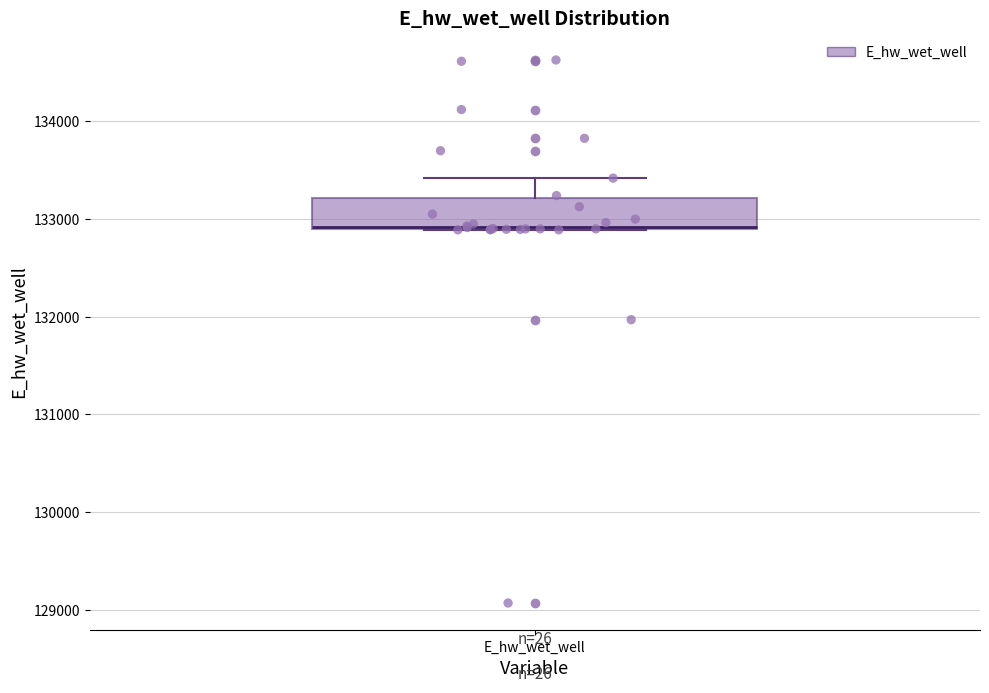

Transcribe this box plot: give where the median line is, the range the box spans, and where the two whiskers end, as read against the y-axis. The values are not printed on the chart, so give them approximately, as read against the axis.

median 132900, box 132900 to 133200, whiskers 132900 to 133400